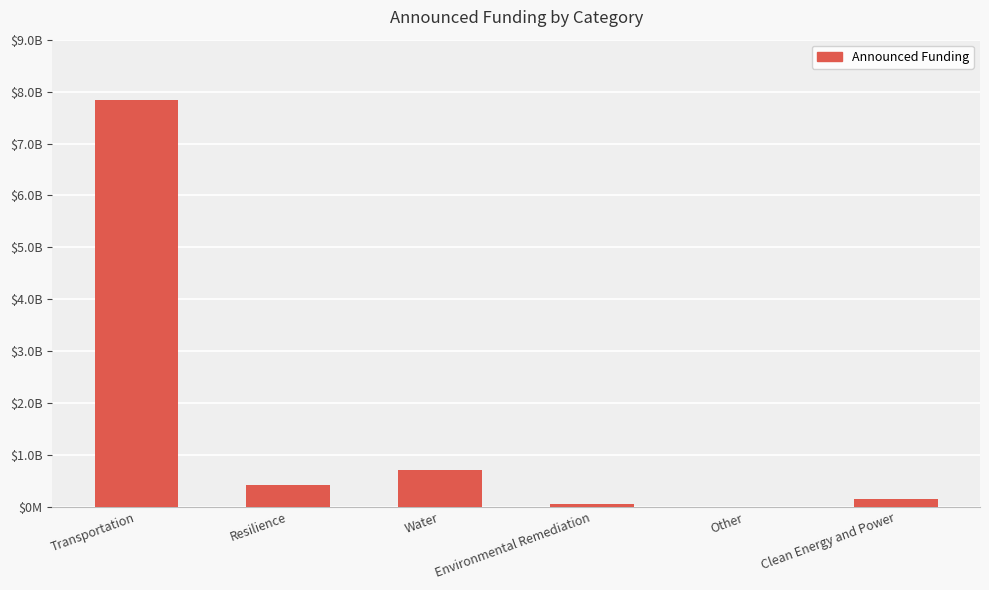

Are the bars horizontal?

No